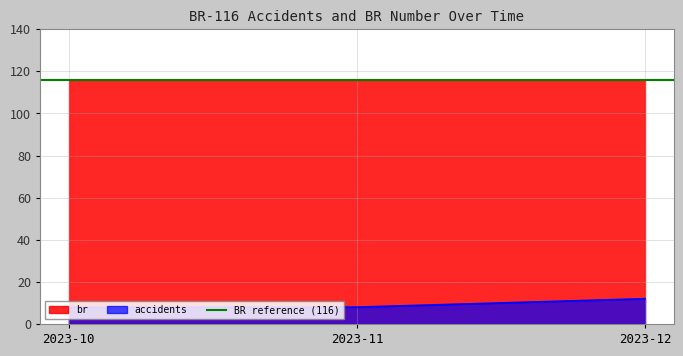

Which category has the highest value across all series?

2023-12